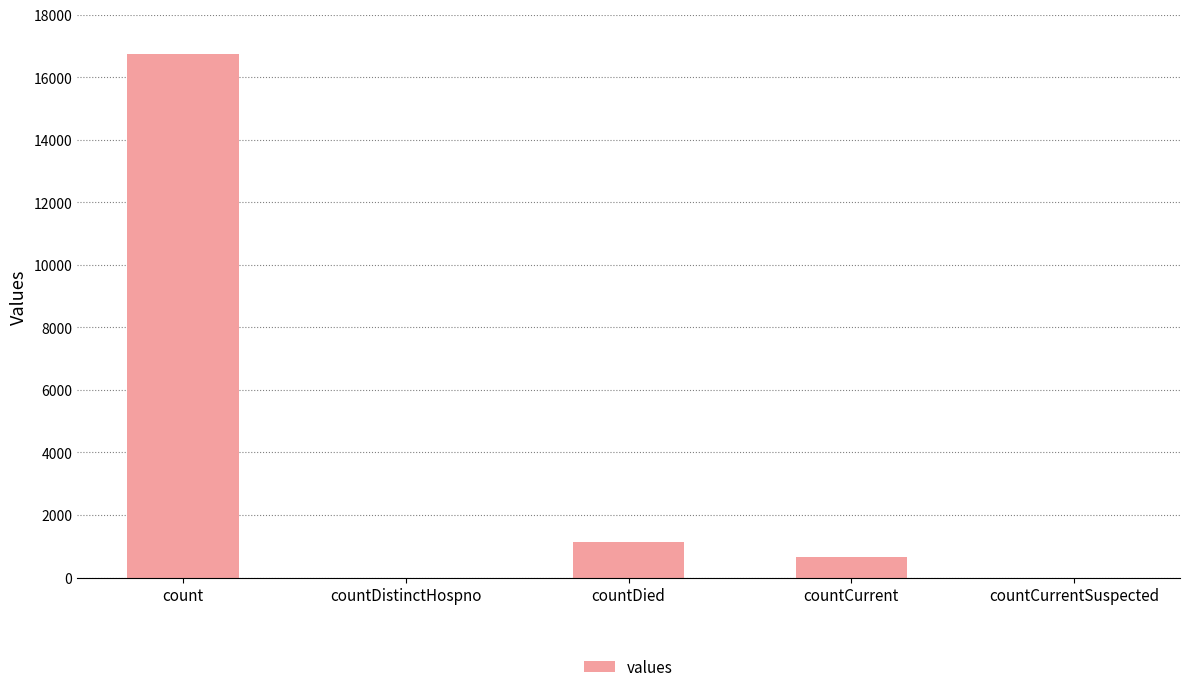

What is the average value?

3708